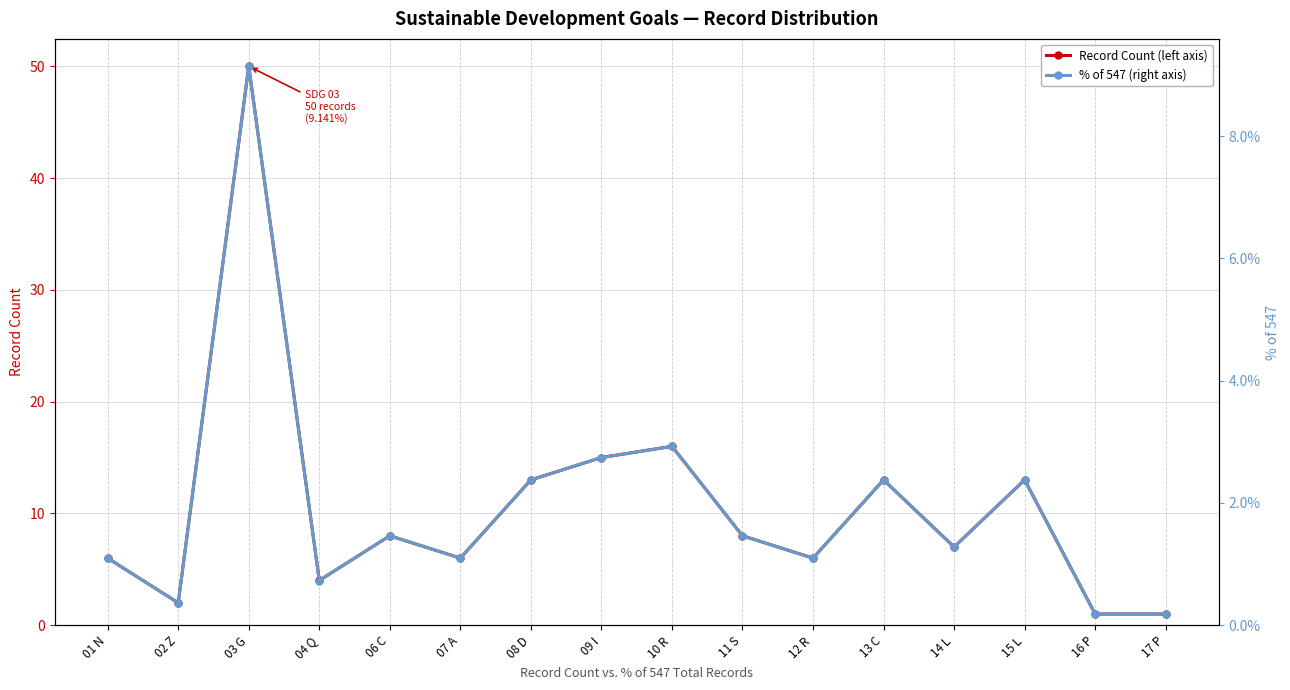

True or false: % of 547 (right axis) and Record Count (left axis) cross at least once.

False